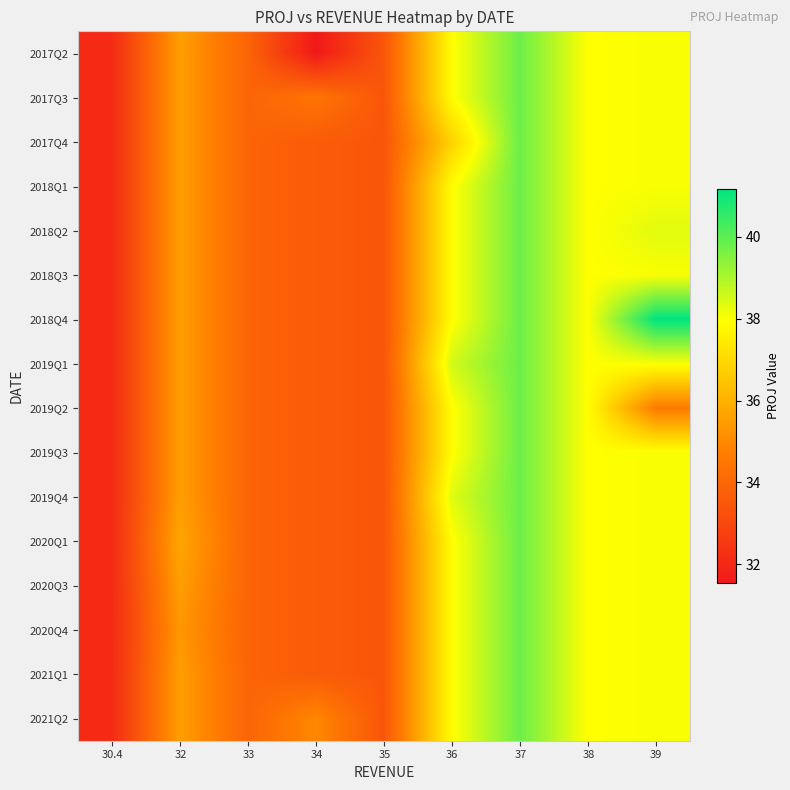

What is the spread (max minus min) of values at 34?

3.4